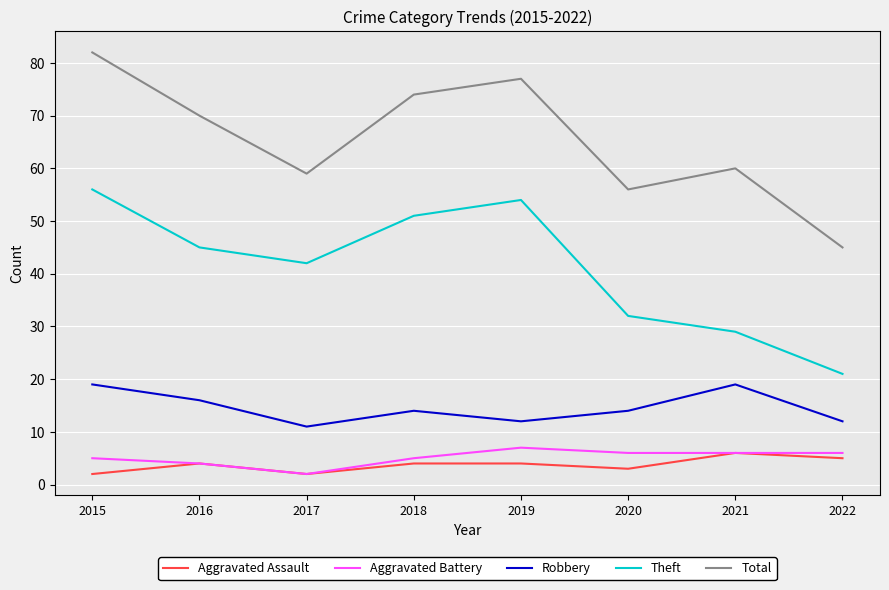

Read the Robbery value at 2019.

12